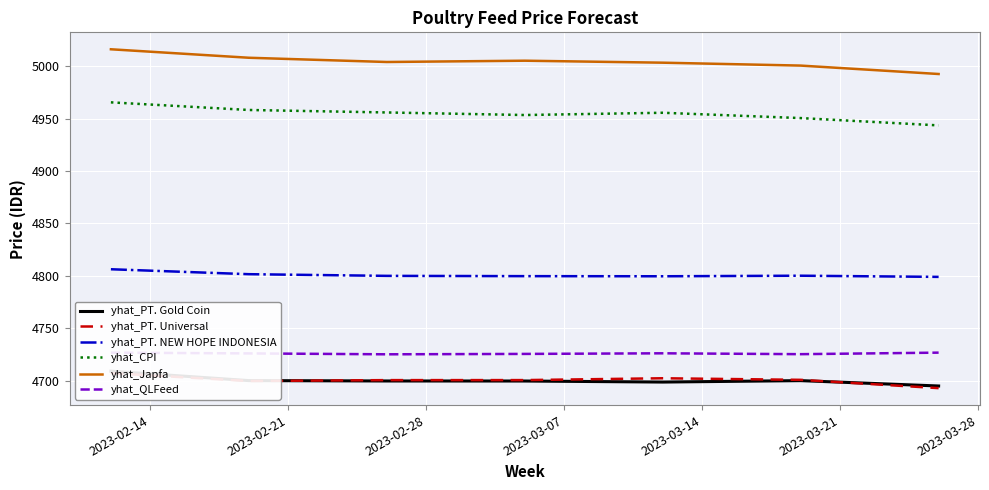

Rank the series by their maximum value, from highest to lowest.

yhat_Japfa, yhat_CPI, yhat_PT. NEW HOPE INDONESIA, yhat_QLFeed, yhat_PT. Gold Coin, yhat_PT. Universal